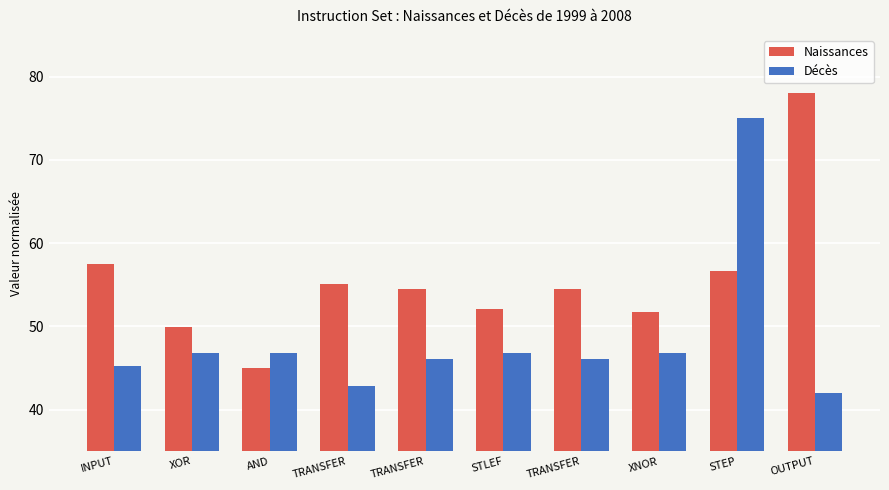

Is the value of Naissances at TRANSFER greater than the value of Décès at INPUT?

Yes